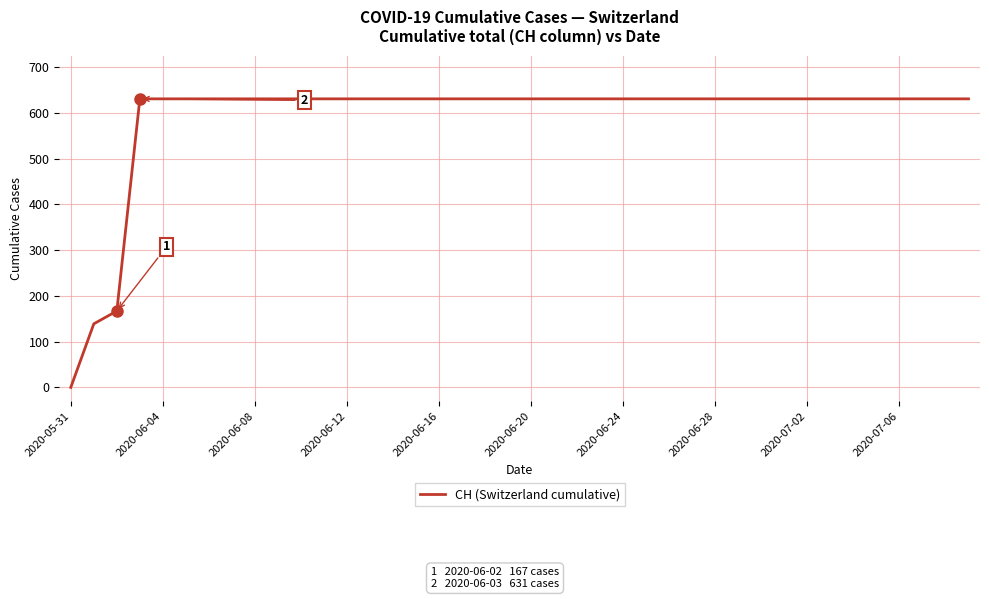

How many distinct data groups are displayed?

1